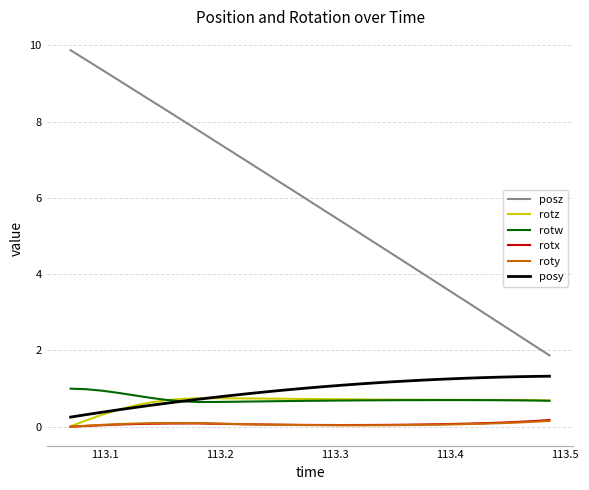

What is the maximum value for rotz?

0.7